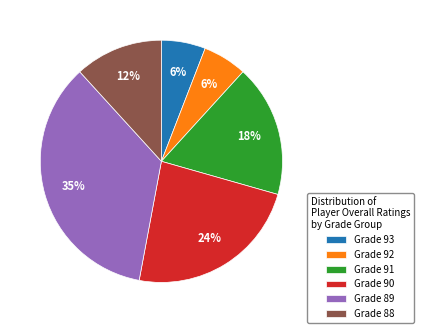

Does any single category account for the majority?

No